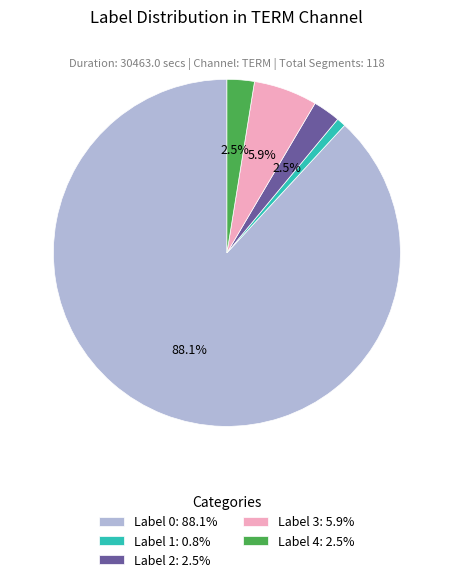

What percentage is the Label 3 slice, to the nearest percent?

6%